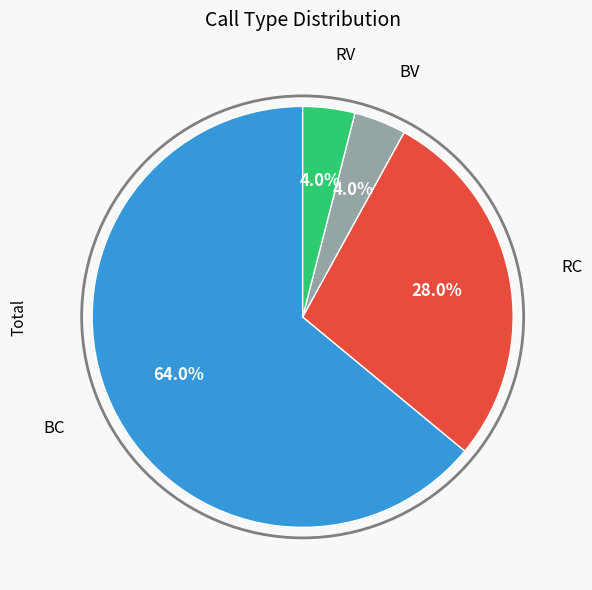

Is there a majority slice in this chart?

Yes